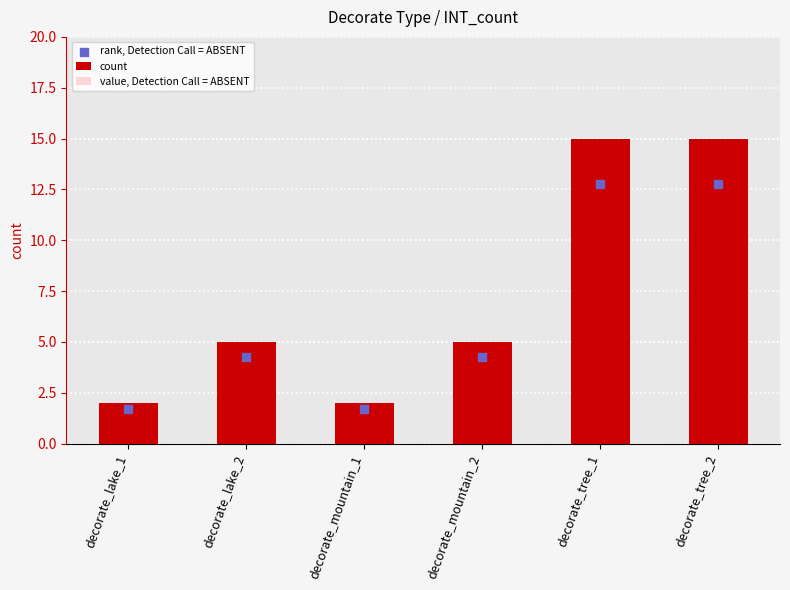

At how many categories does at least one series exceed 13?

2